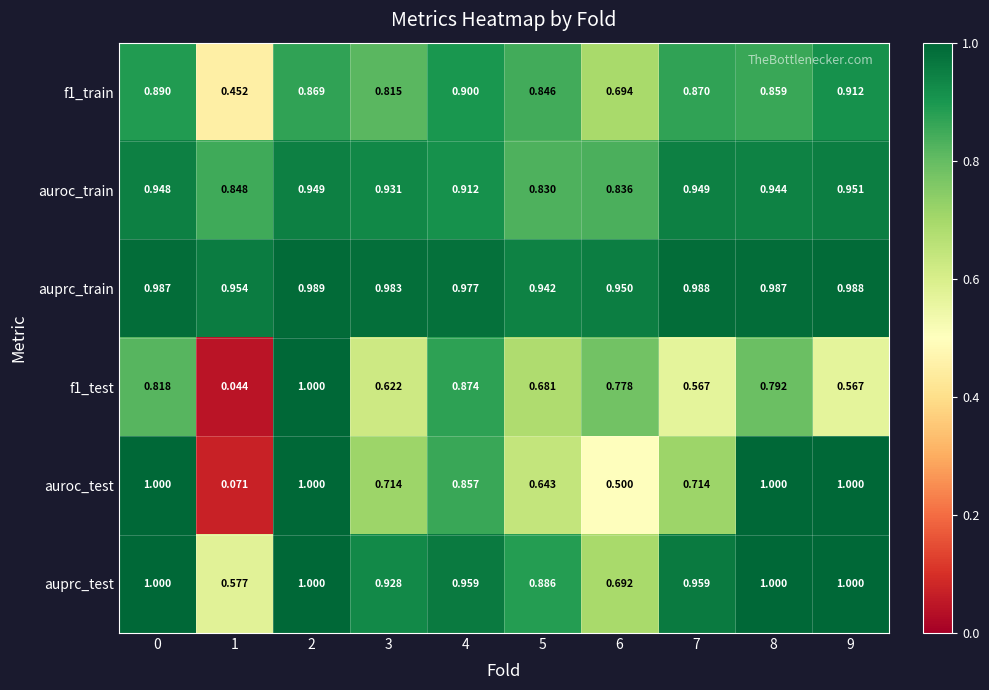

Which series has the widest spread of values?

f1_test